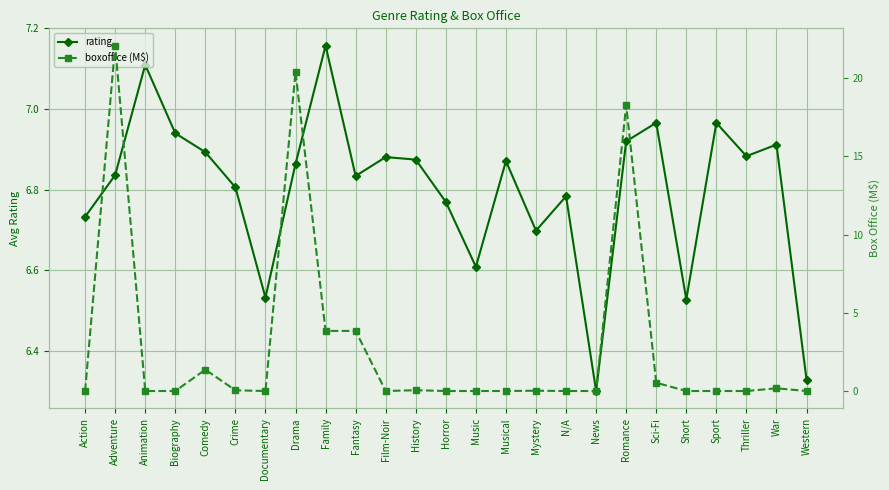

What is the average value of the rating series?

6.8